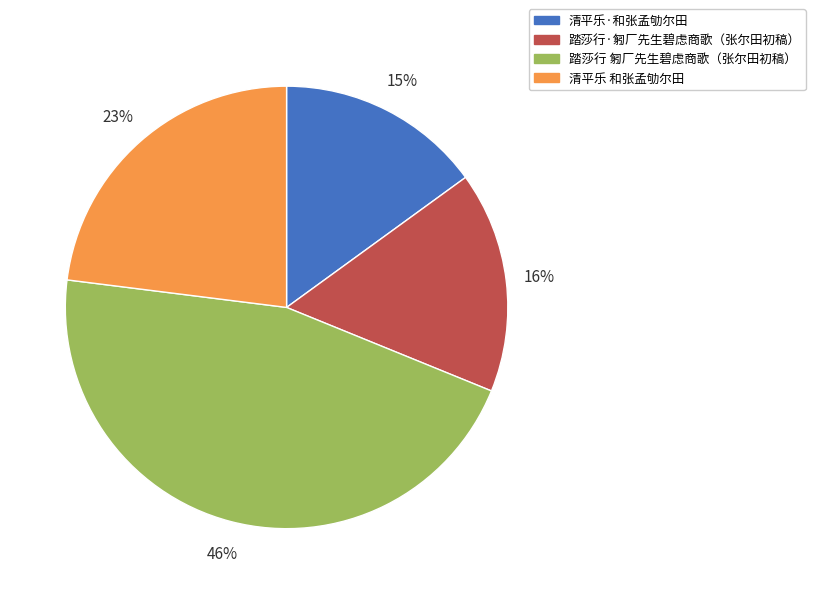

To the nearest percent, what is the difference between the largest and smallest slice percentages?

31%